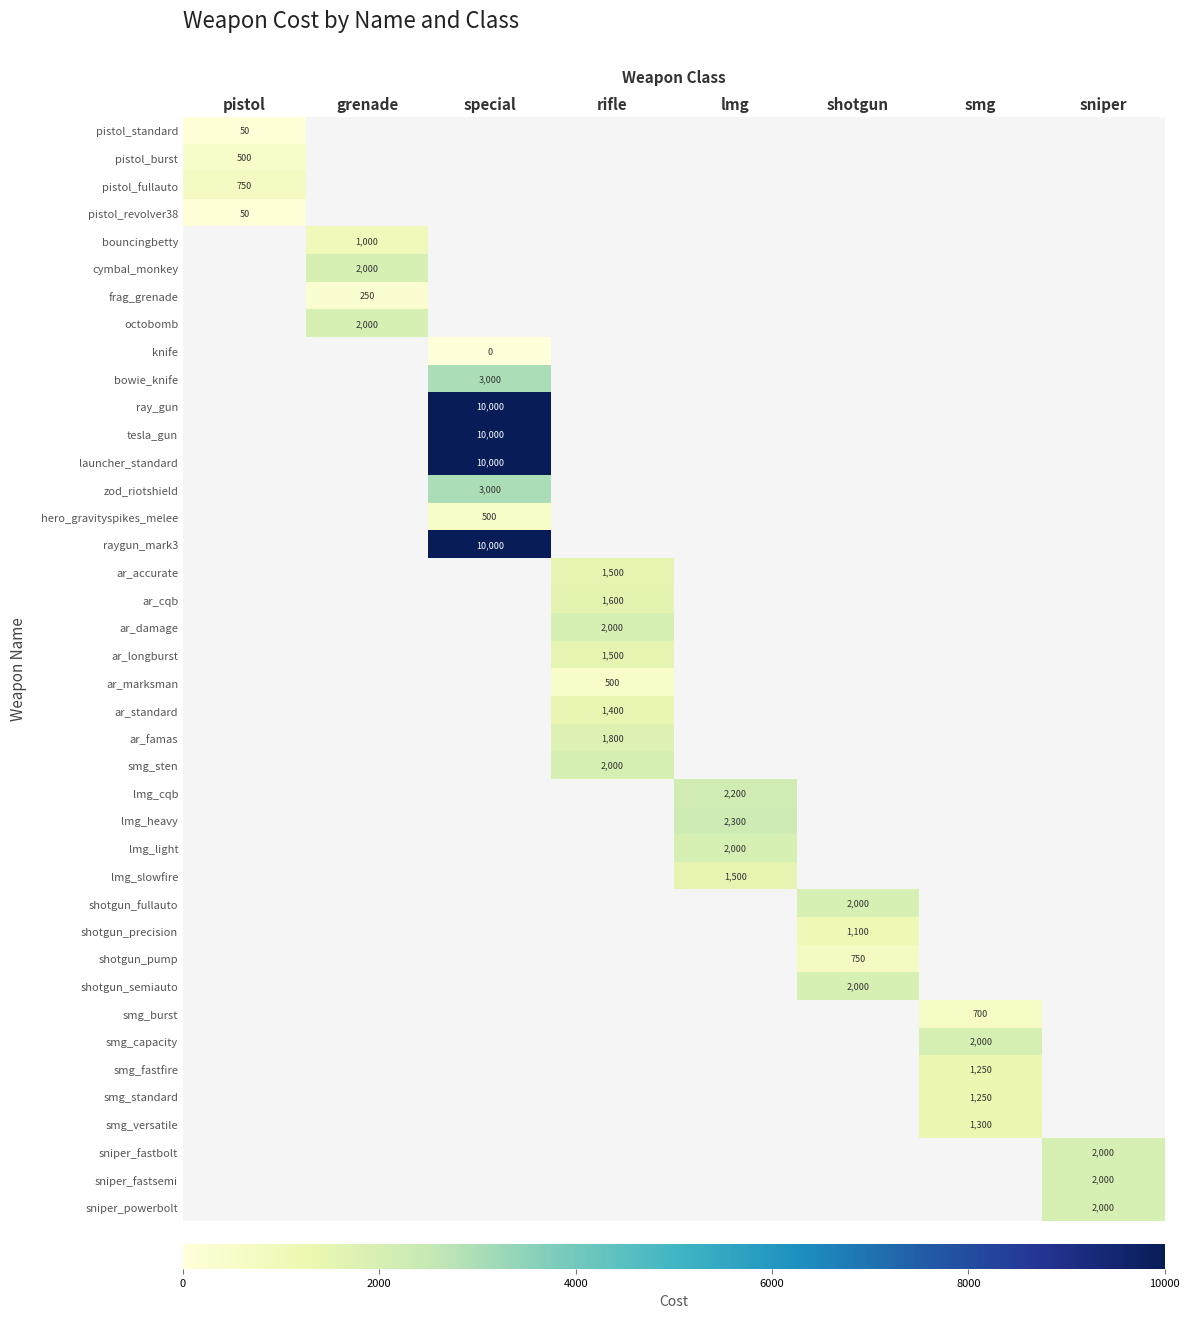

Is the value of lmg_cqb at lmg greater than the value of shotgun_semiauto at grenade?

No